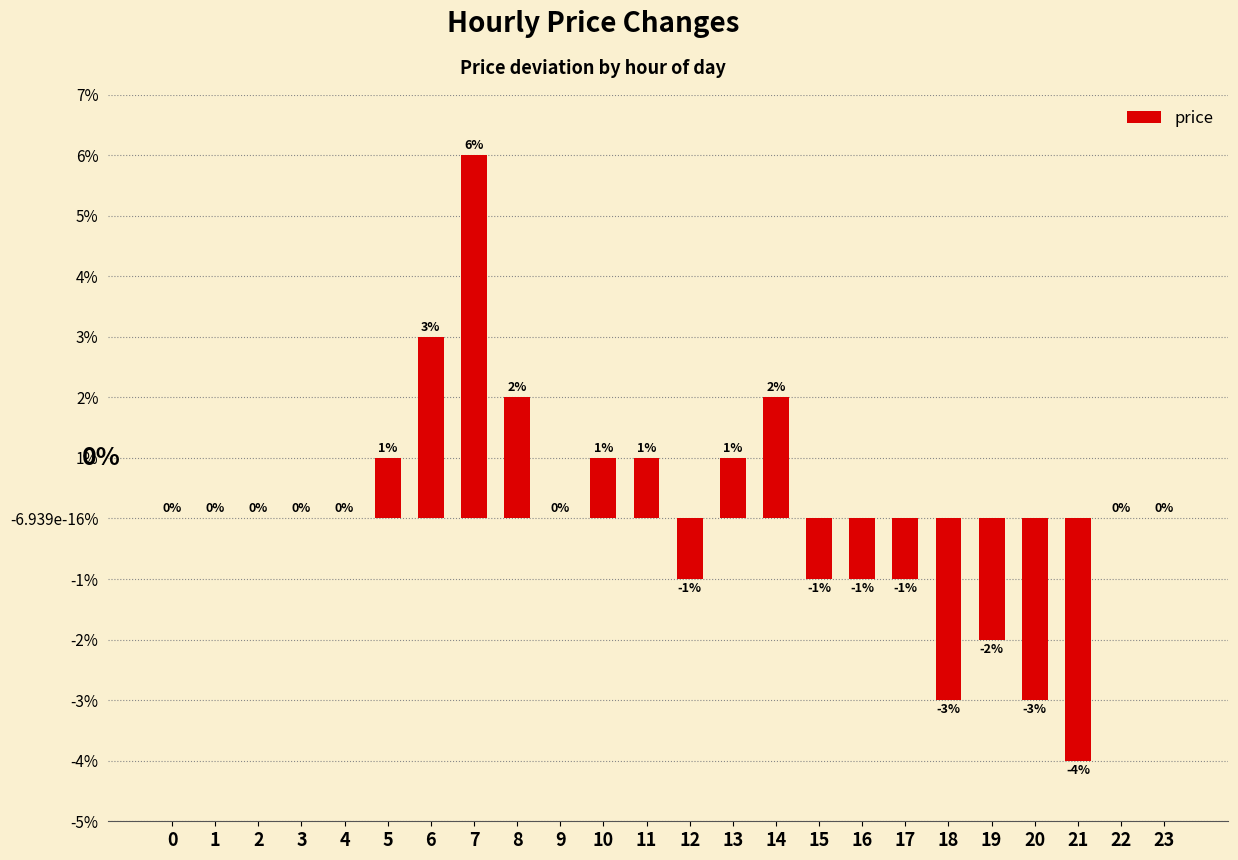

List the labels in order of value, smallest first.

21, 18, 20, 19, 12, 15, 16, 17, 0, 1, 2, 3, 4, 9, 22, 23, 5, 10, 11, 13, 8, 14, 6, 7